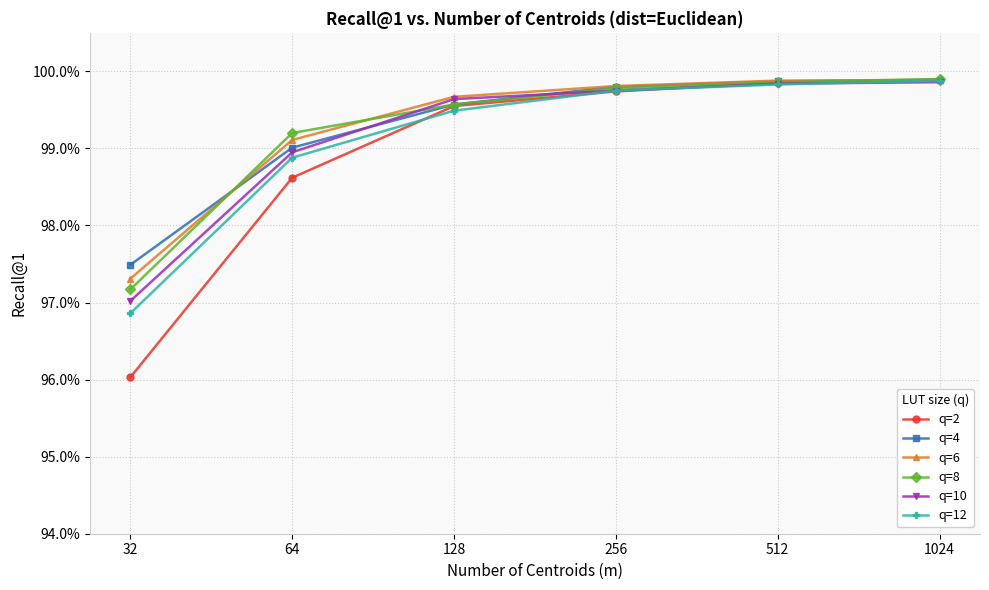

Where is q=4 nearest to the value 0?

32